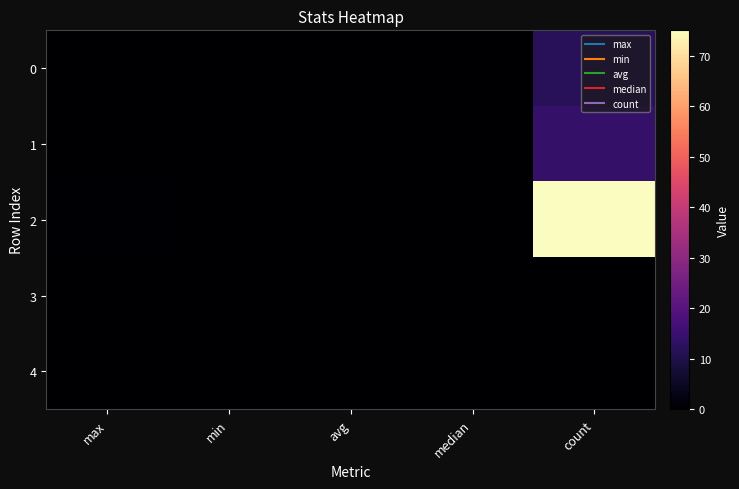

Which series has the largest total across all categories?

2